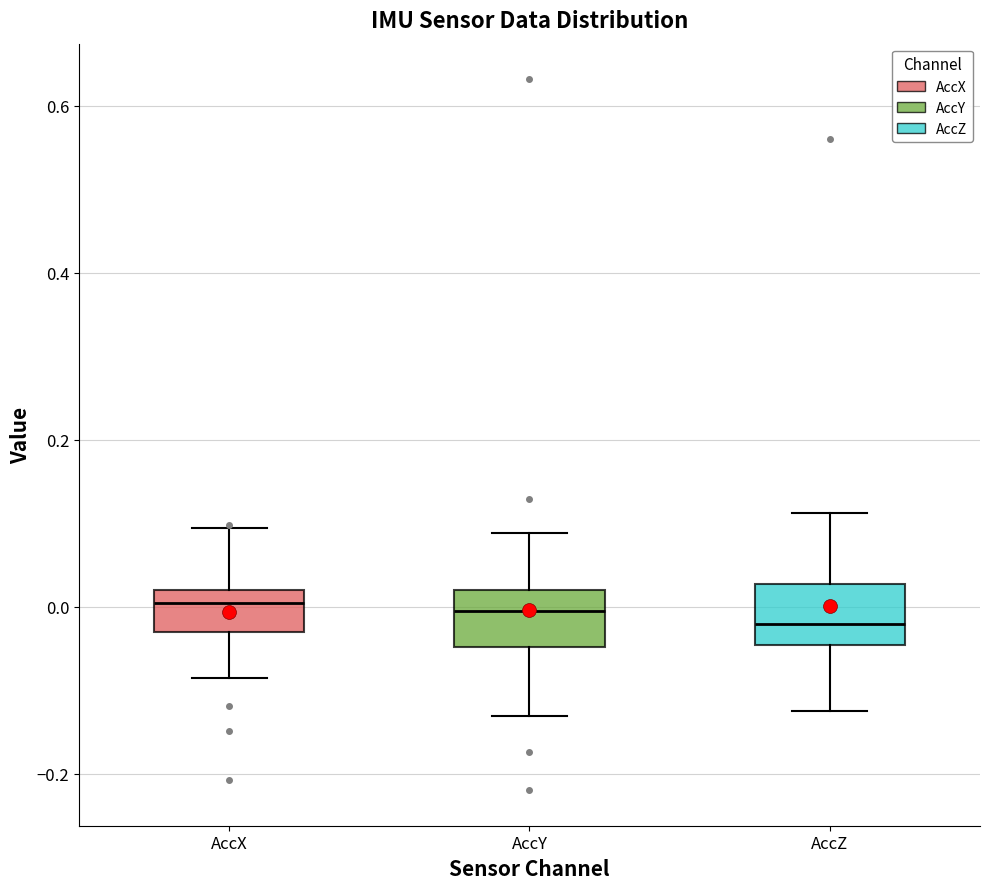

Where is the lower edge of the box for AccX on the y-axis? The values are not printed on the chart, so give them approximately, as read against the axis.

-0.02